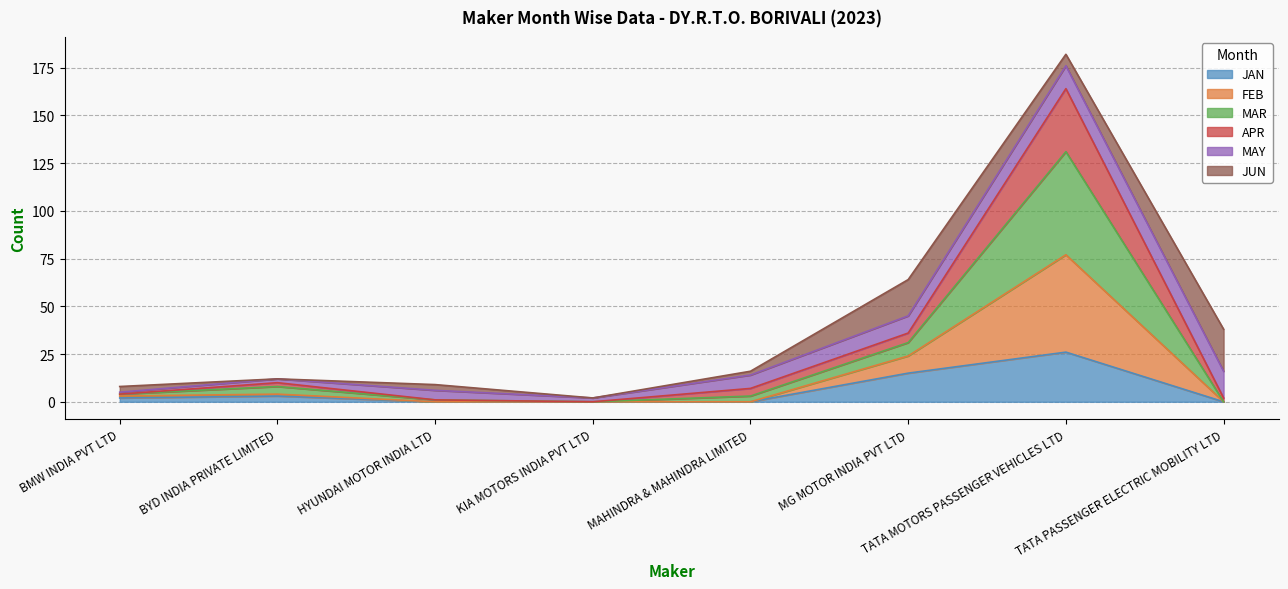

What is the highest value of the JAN series?

26